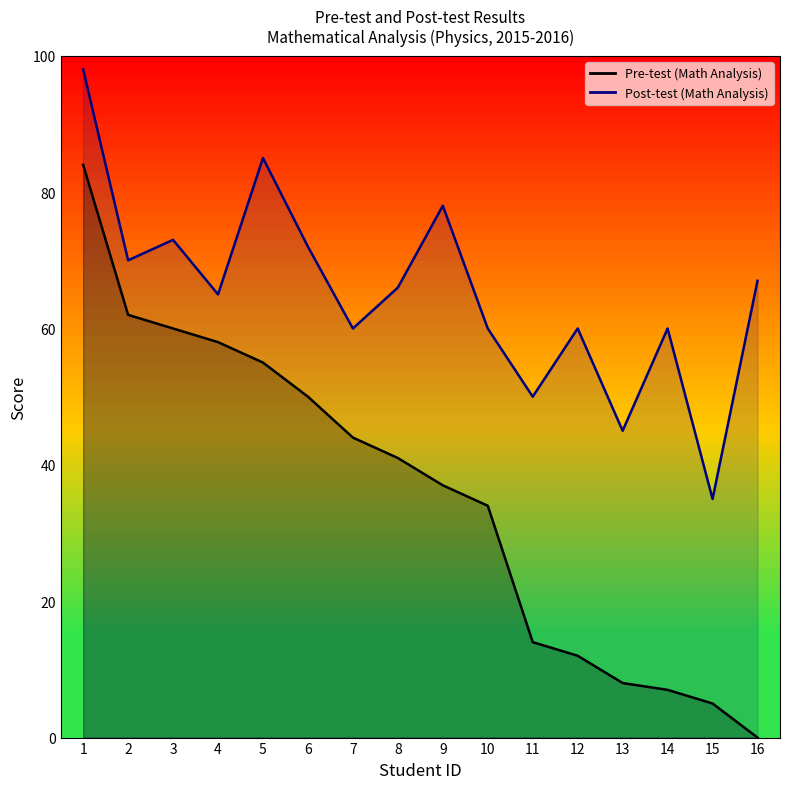

At 5, list the series in order from largest to smallest.

Post-test (Math Analysis), Pre-test (Math Analysis)